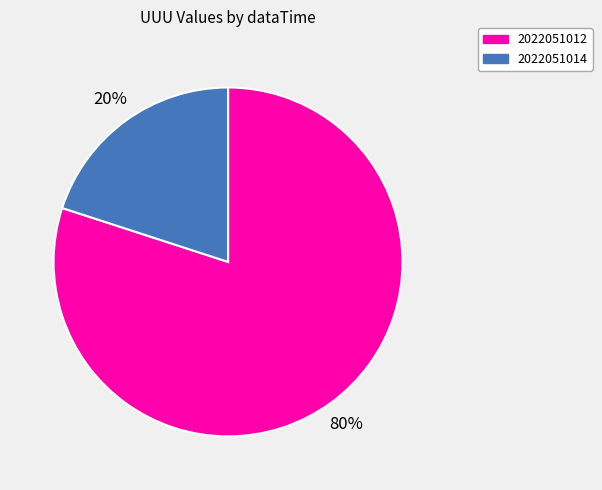

What percentage is the 2022051012 slice, to the nearest percent?

80%